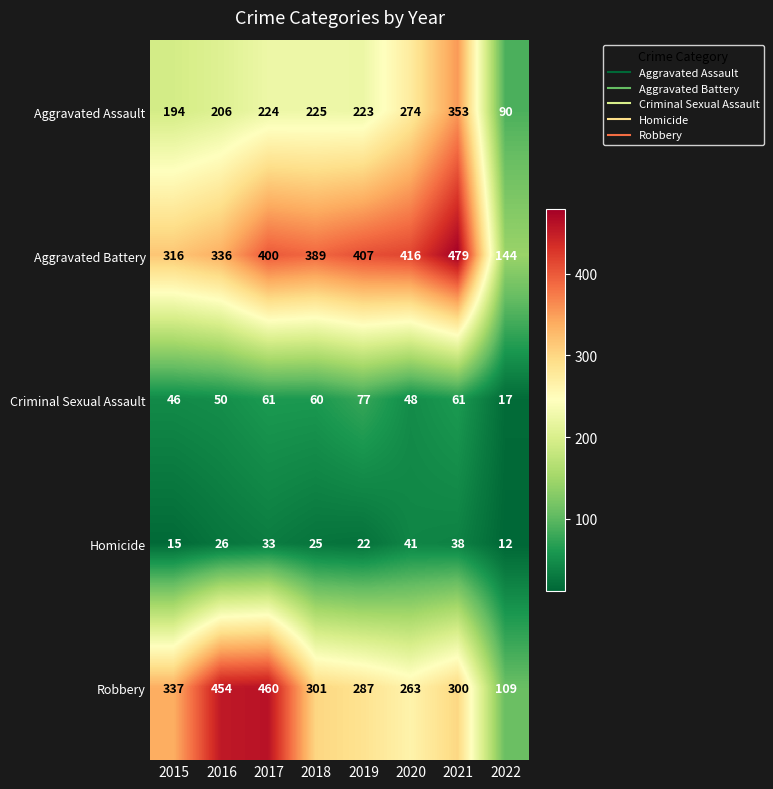

Rank the series at 2016 from lowest to highest value.

Homicide, Criminal Sexual Assault, Aggravated Assault, Aggravated Battery, Robbery